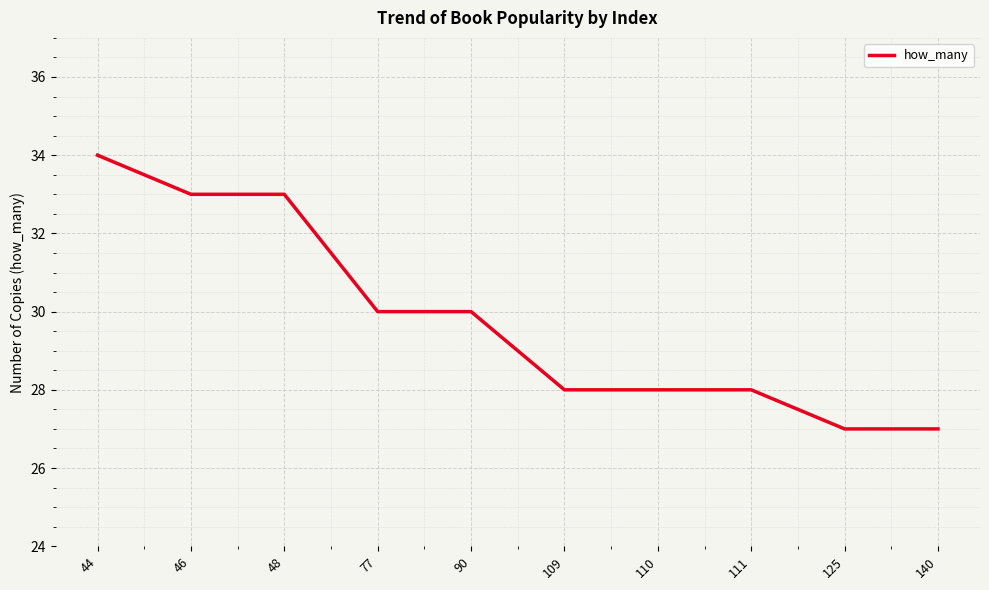

At which category does the chart reach its peak across all series?

44